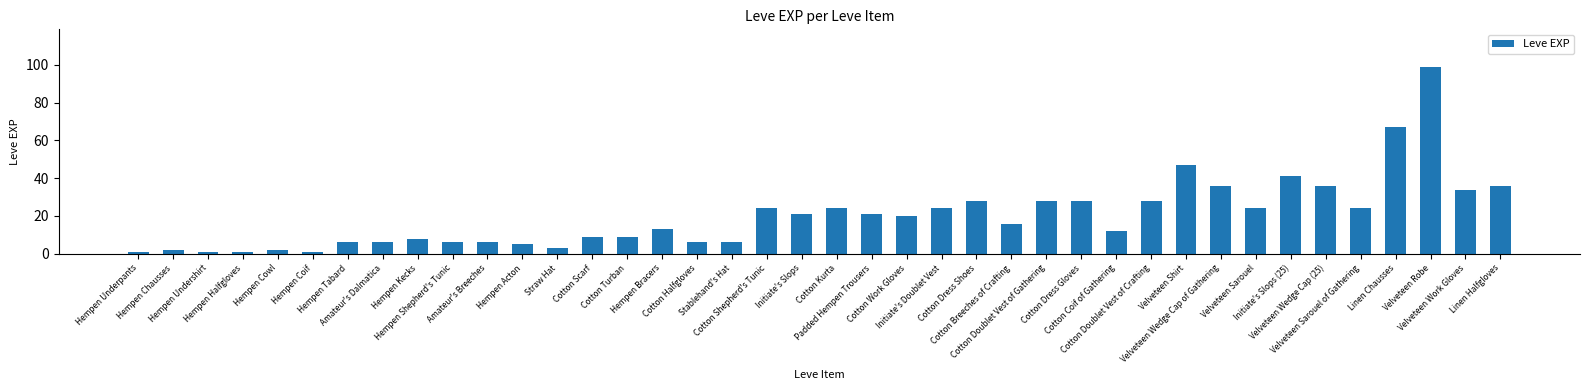

What position from the left is Velveteen Sarouel?

33